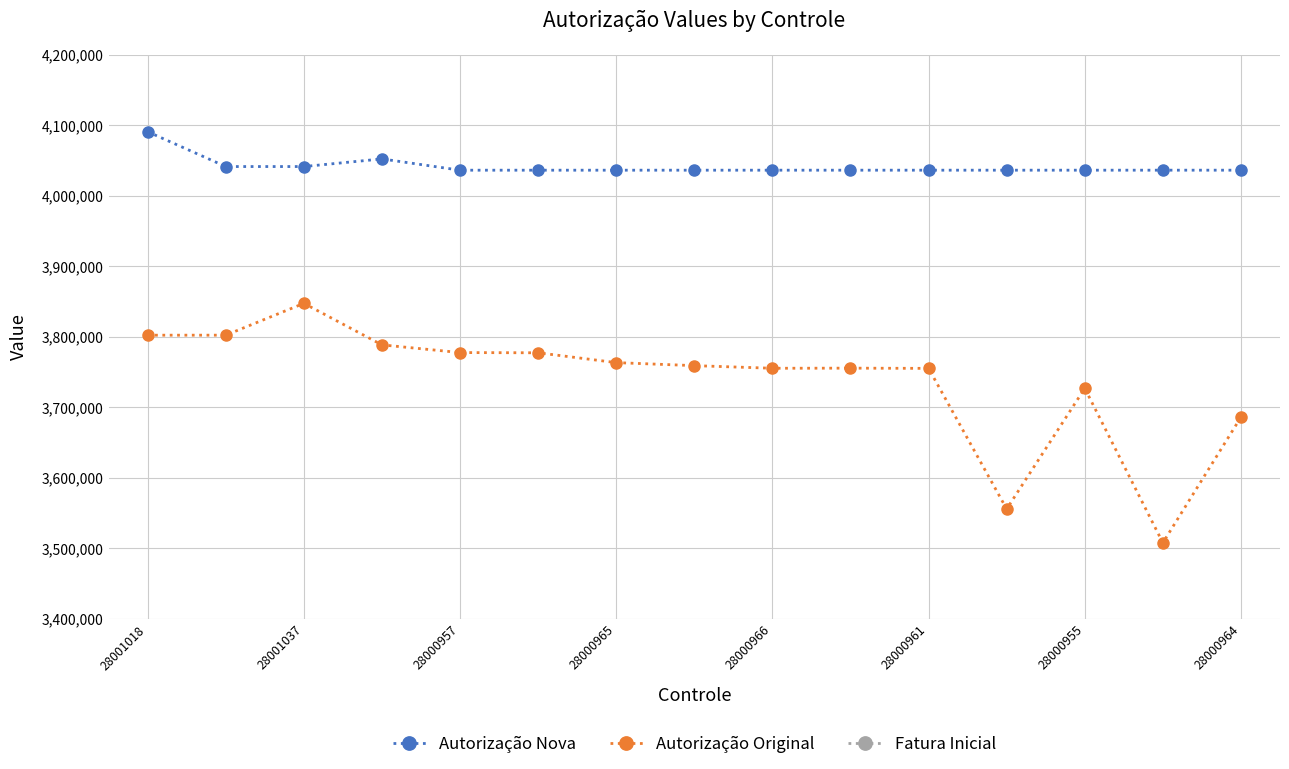

Is it true that Autorização Original equals 6020107 at 13?

False